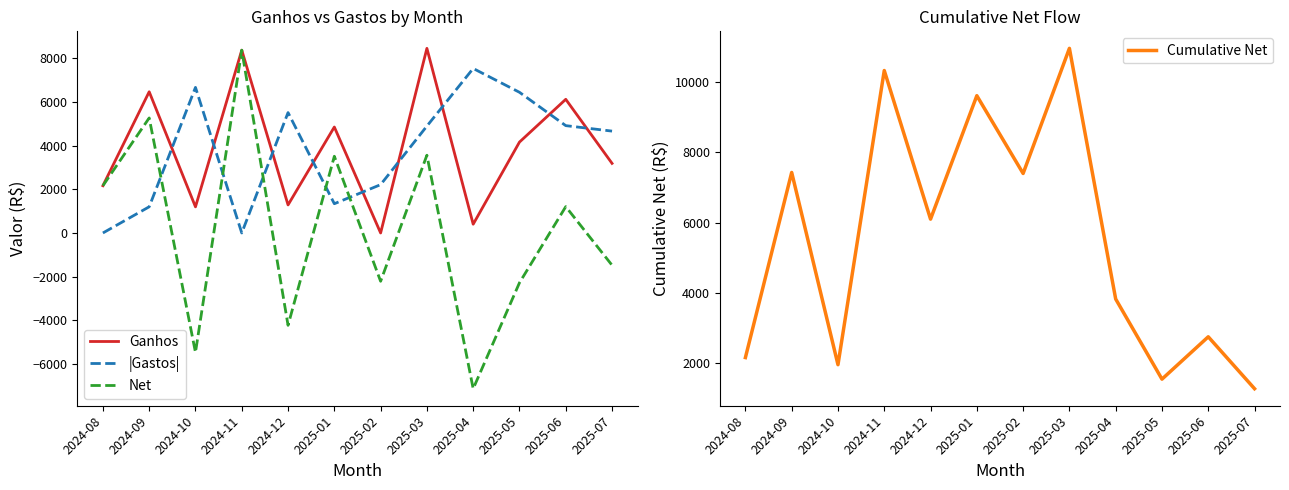

What are all the series names shown in the legend?

Ganhos, |Gastos|, Net, Cumulative Net